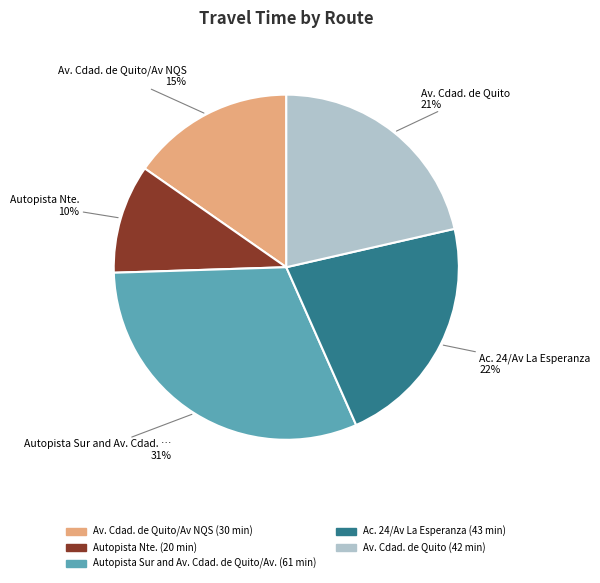

Is there a majority slice in this chart?

No